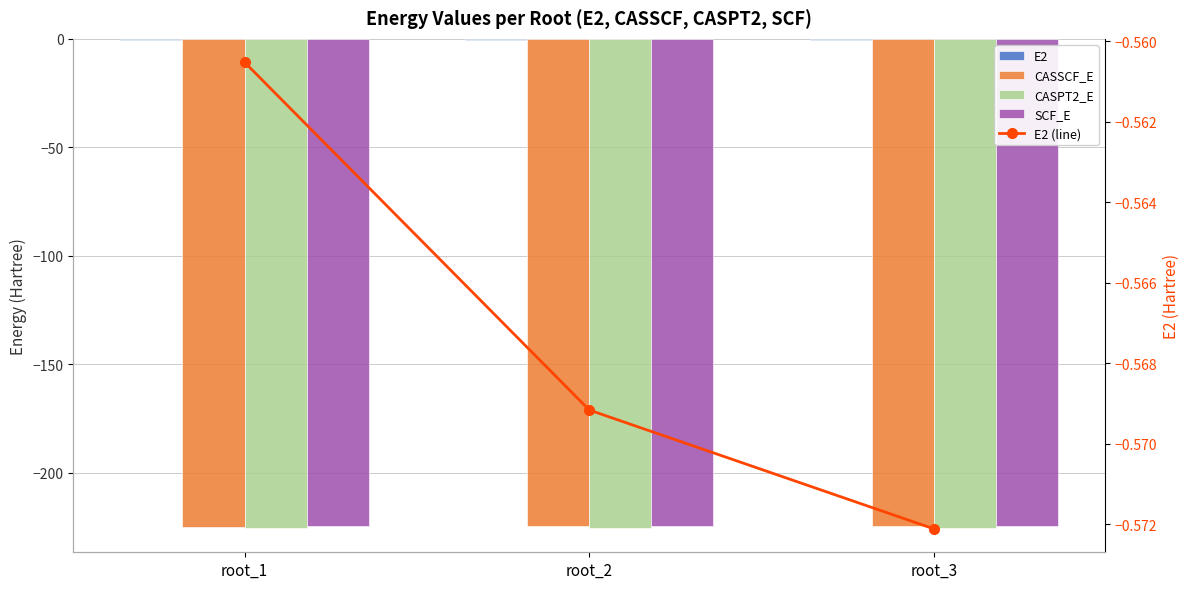

What is the difference between the CASPT2_E values at root_2 and root_1?

0.1